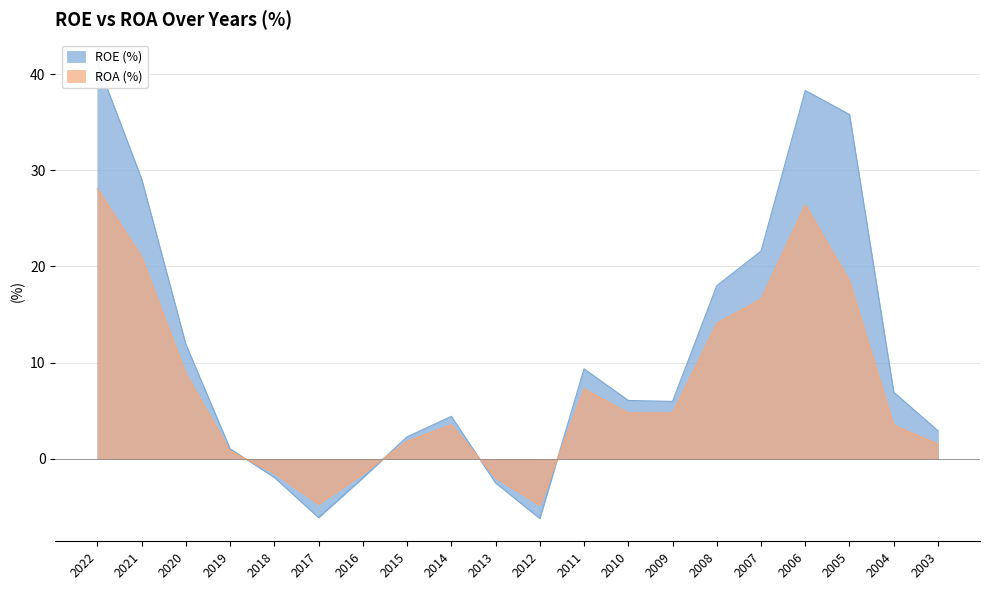

What is the sum of all ROE (%) values?

216.2